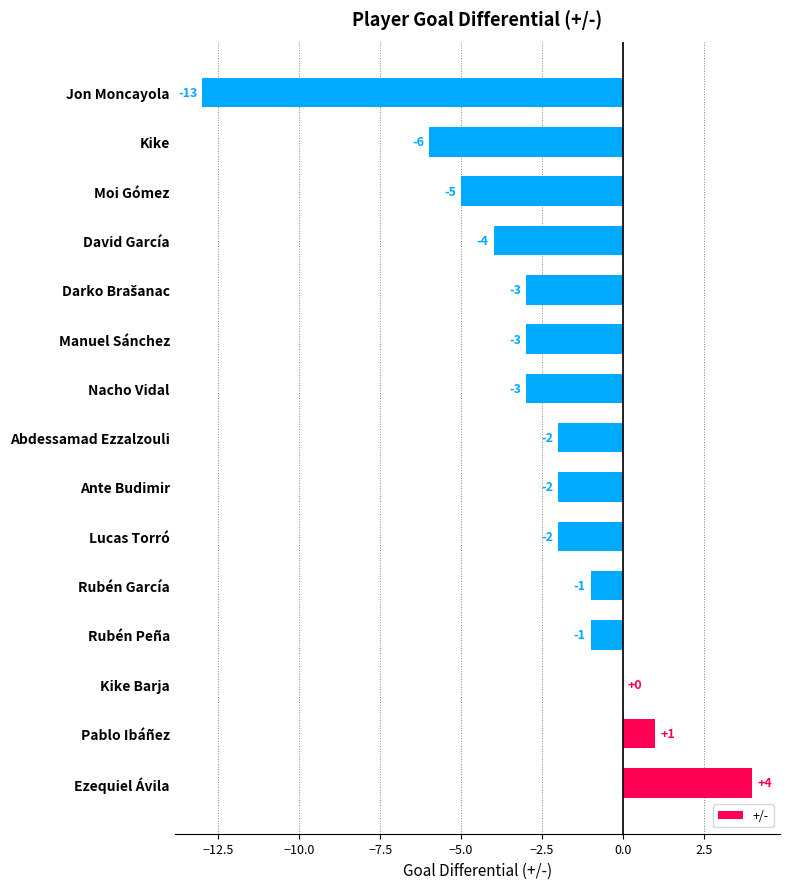

What is the sum of all values?

-40